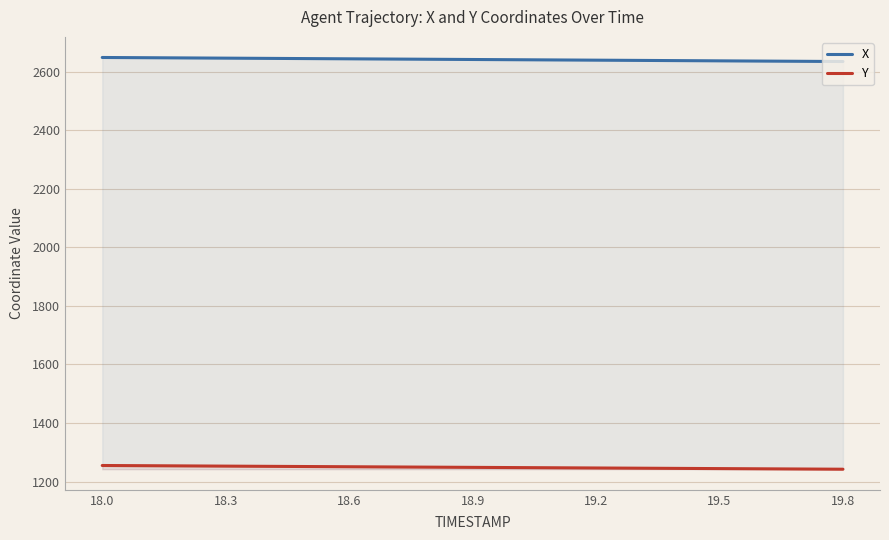

Rank the series by their maximum value, from lowest to highest.

Y, X